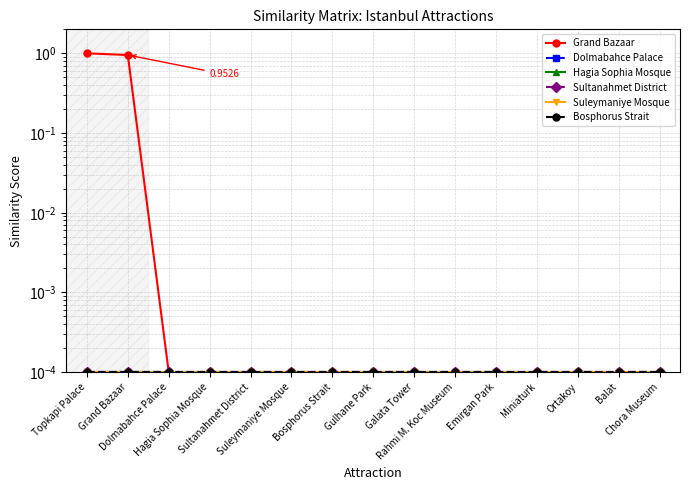

True or false: Hagia Sophia Mosque and Grand Bazaar intersect in this chart.

False